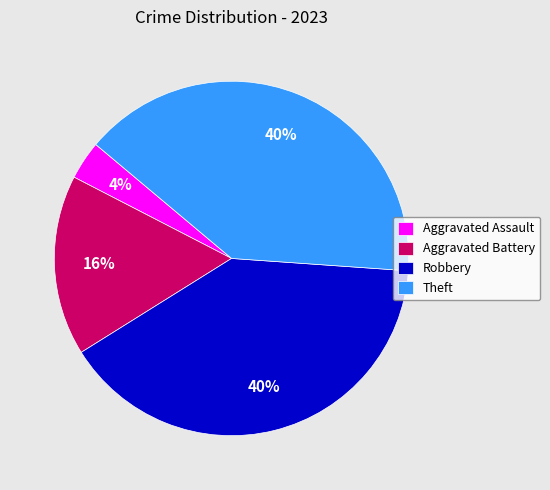

Between Aggravated Assault and Theft, which is larger?

Theft